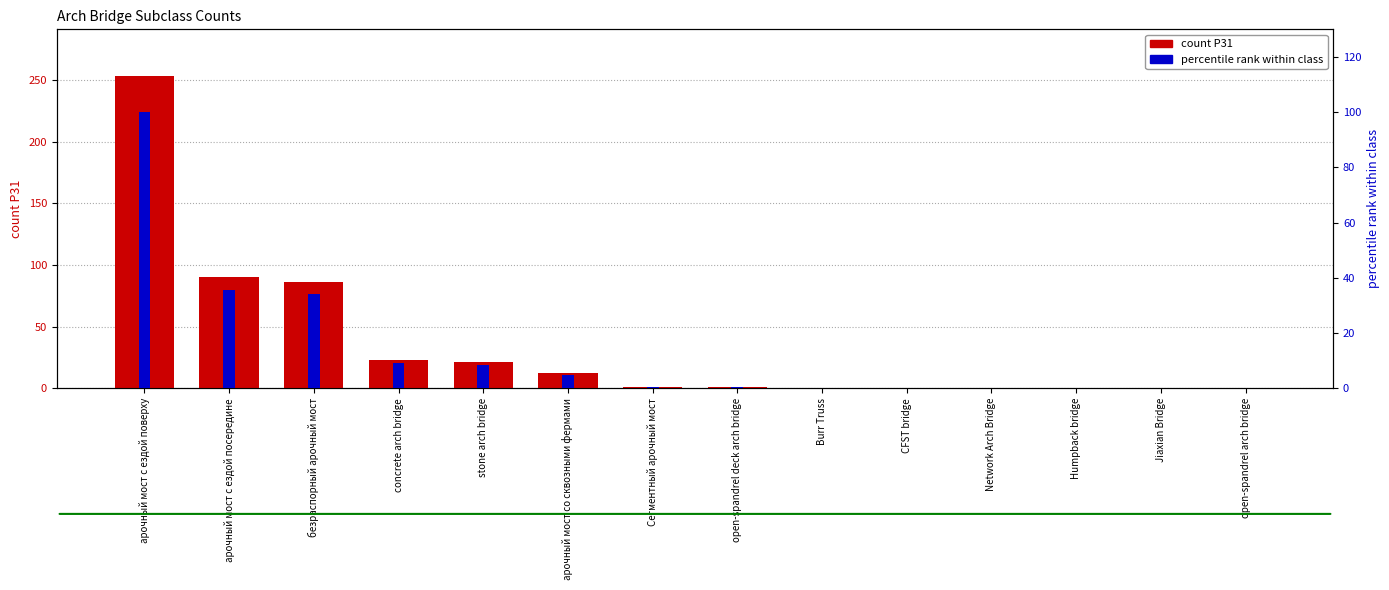

True or false: count P31 has a value of 100.1 at Burr Truss.

False